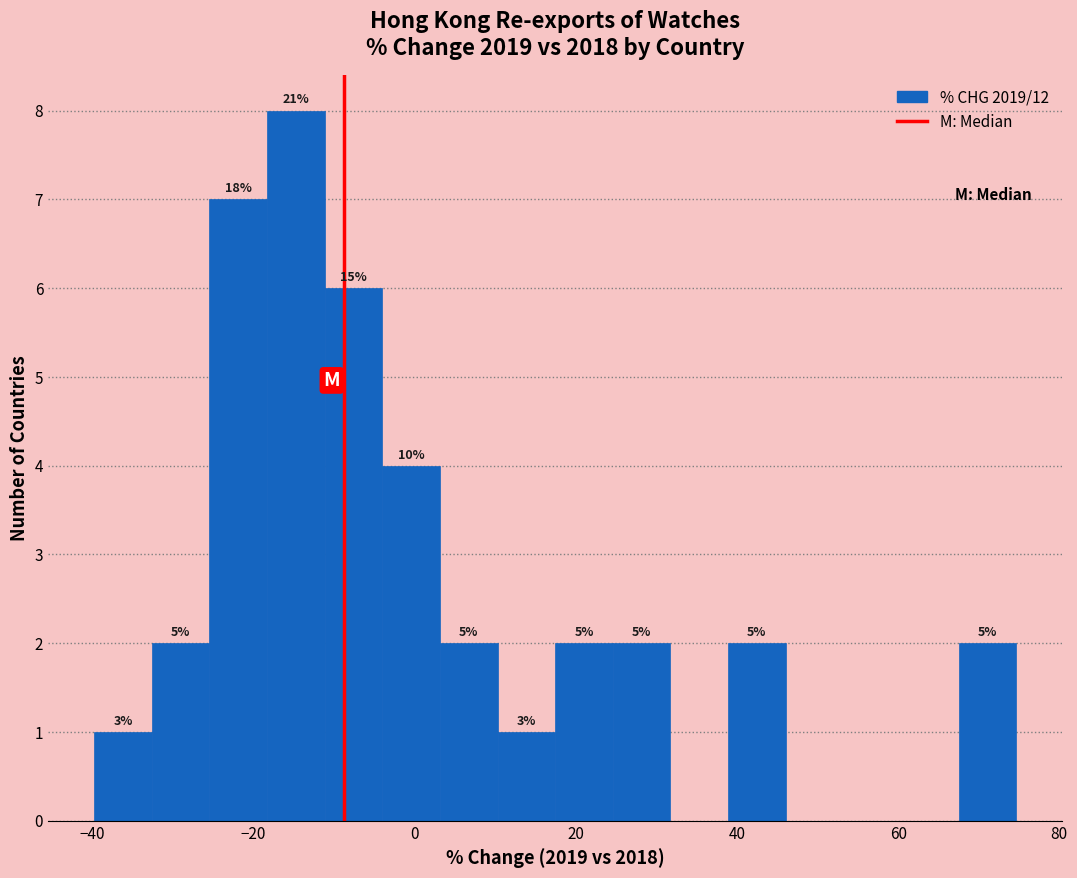

Around what value on the x-axis is the tallest bar? Give the approximate position of its centre, as read against the axis.

-14